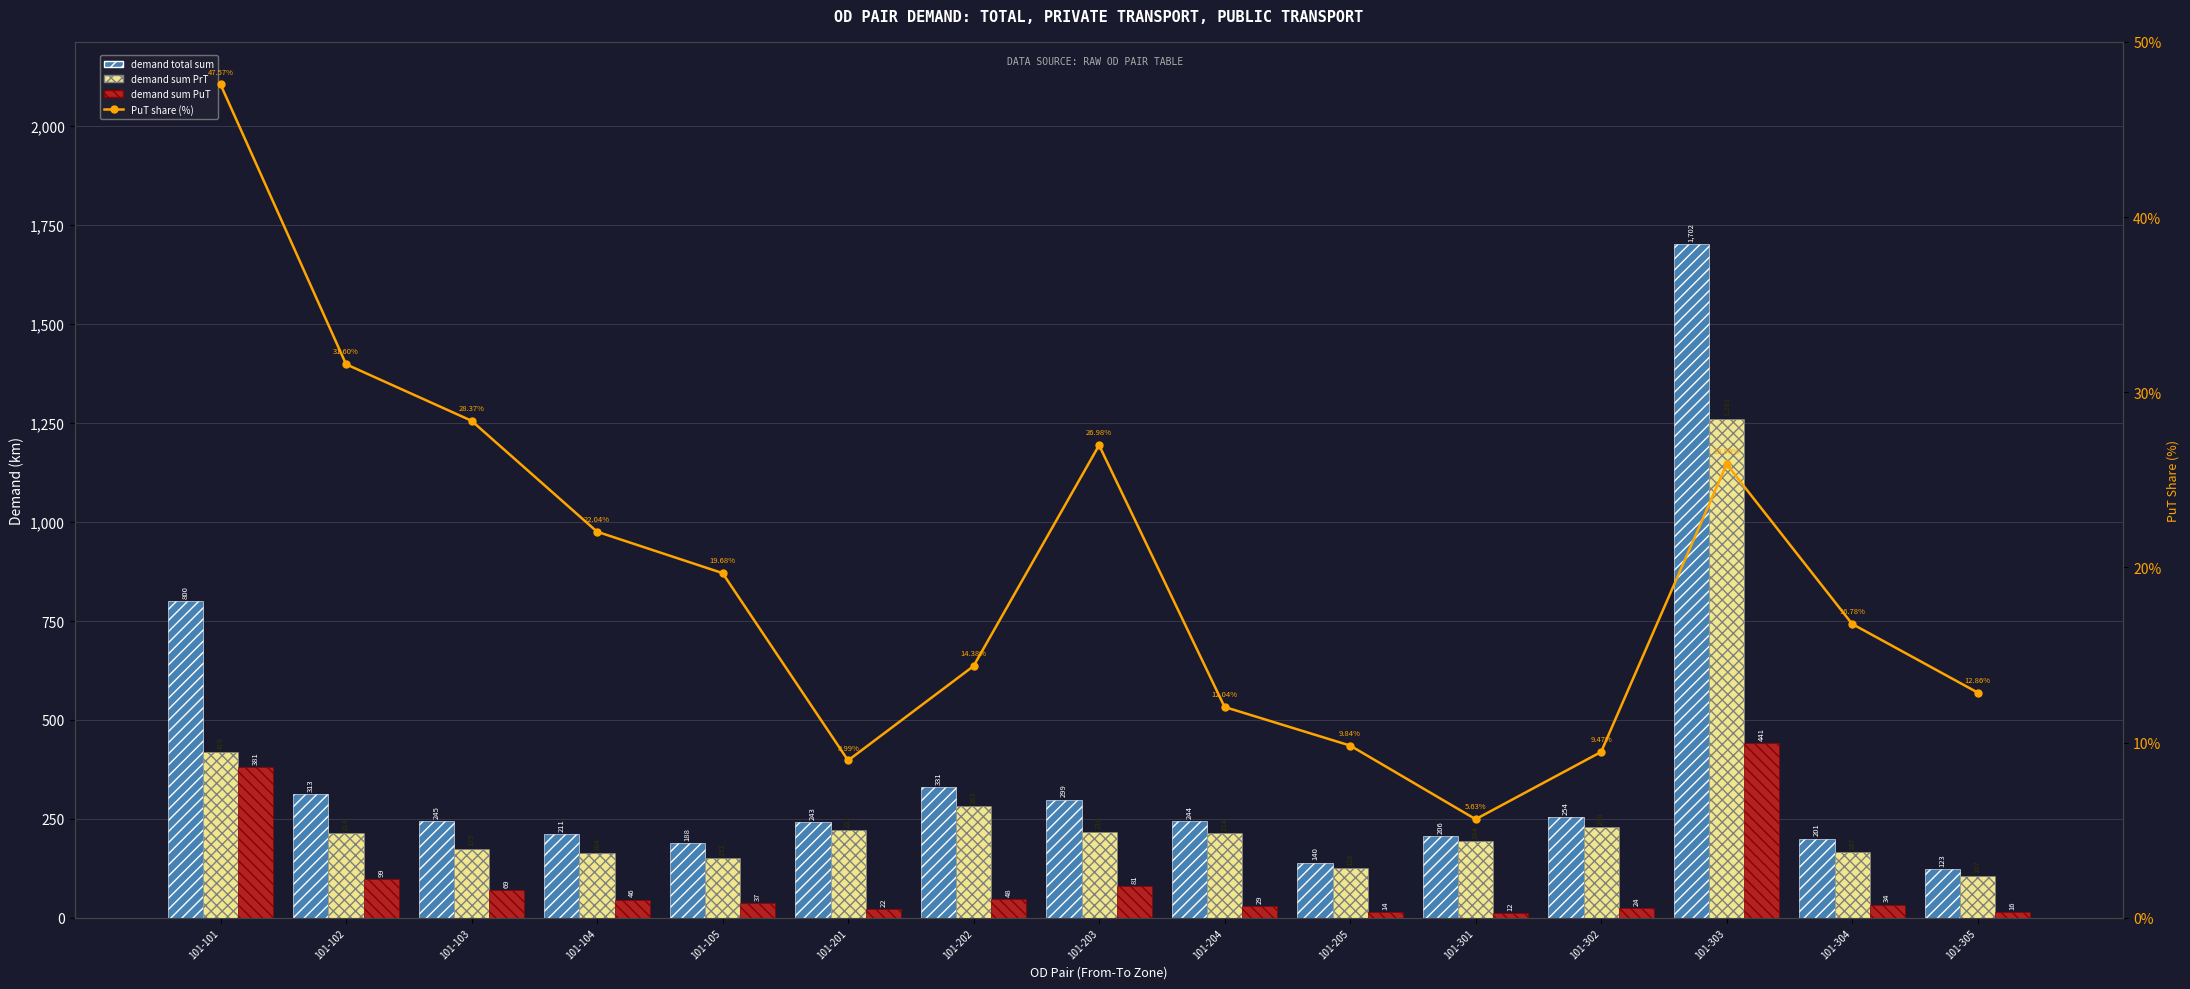

Is it true that demand total sum equals 244.8 at 101-103?

True